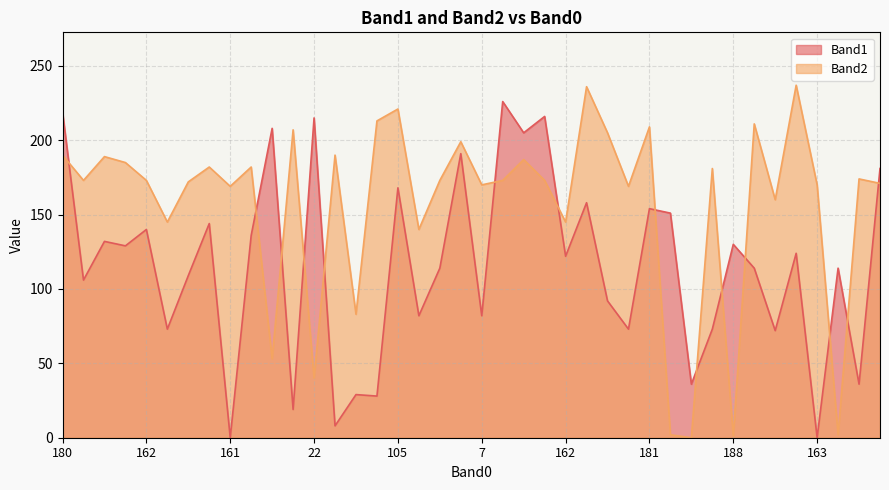

How many intersections are there between Band1 and Band2?

14